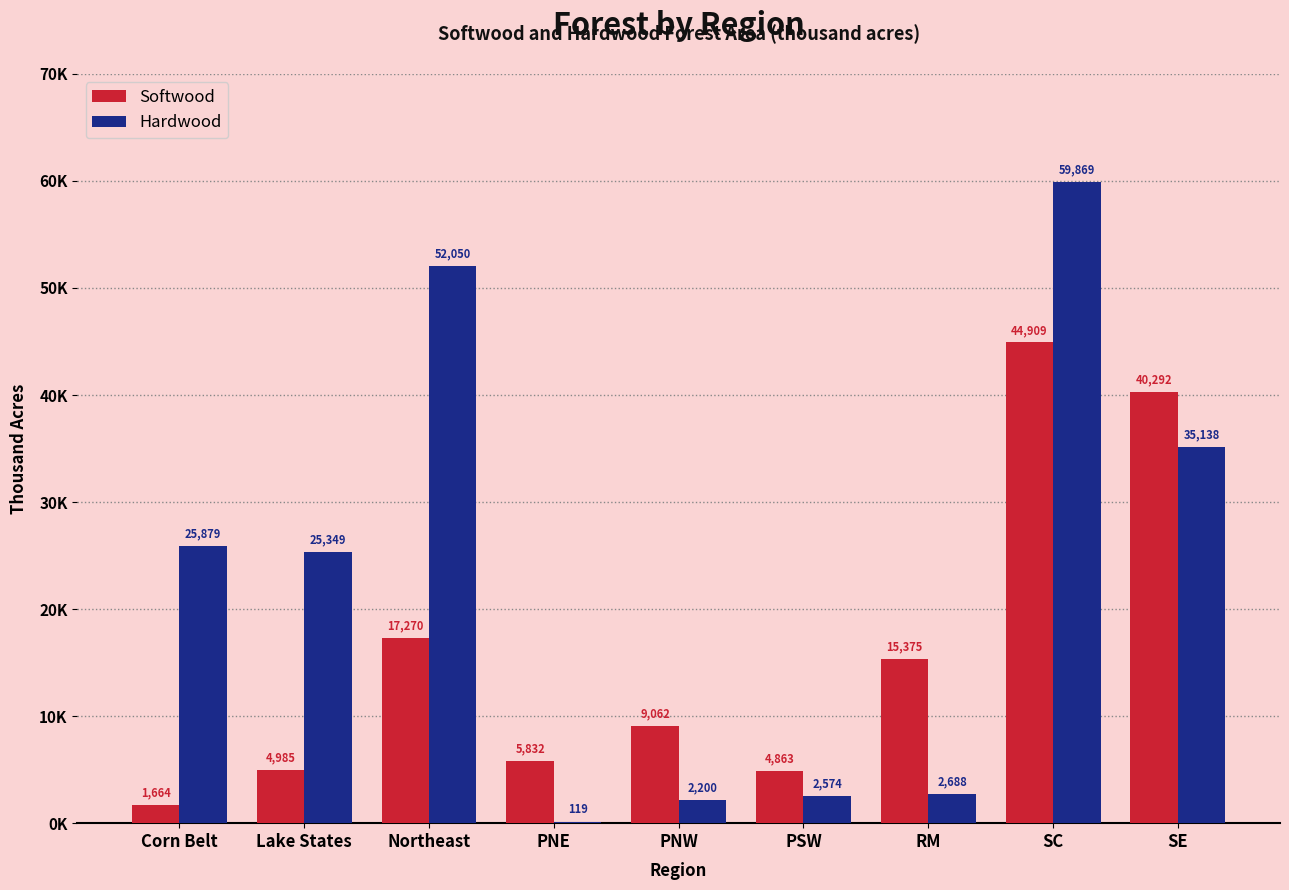

Are the bars horizontal?

No